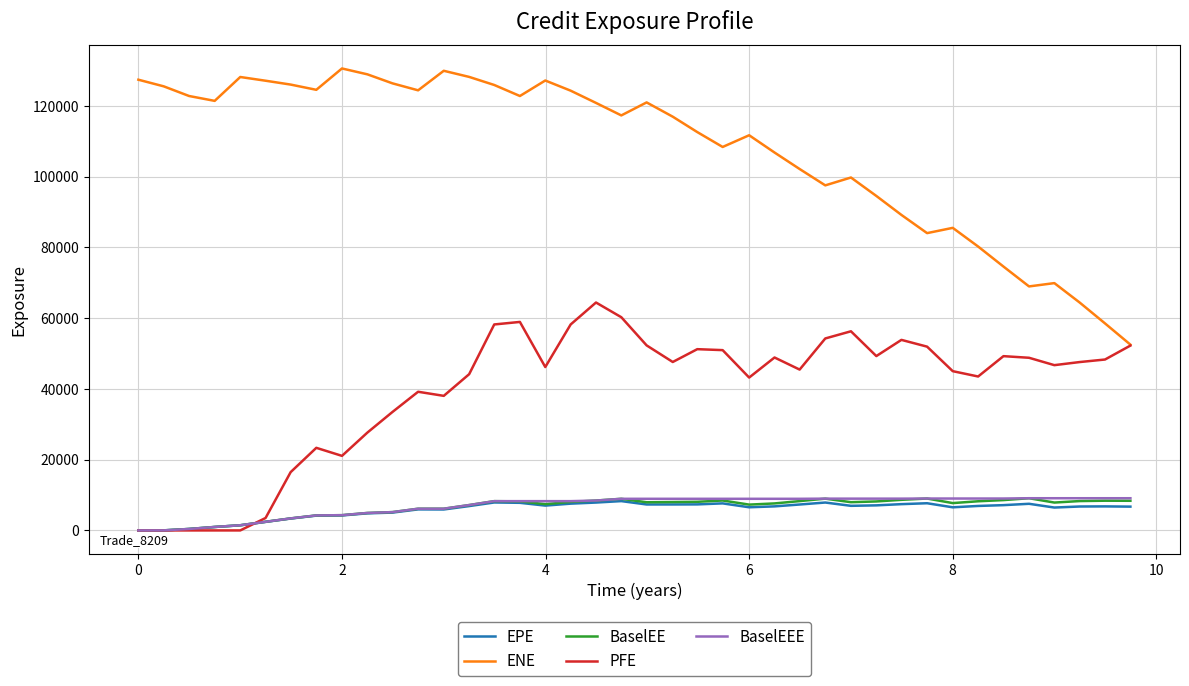

What is the highest value of the PFE series?

64416.0